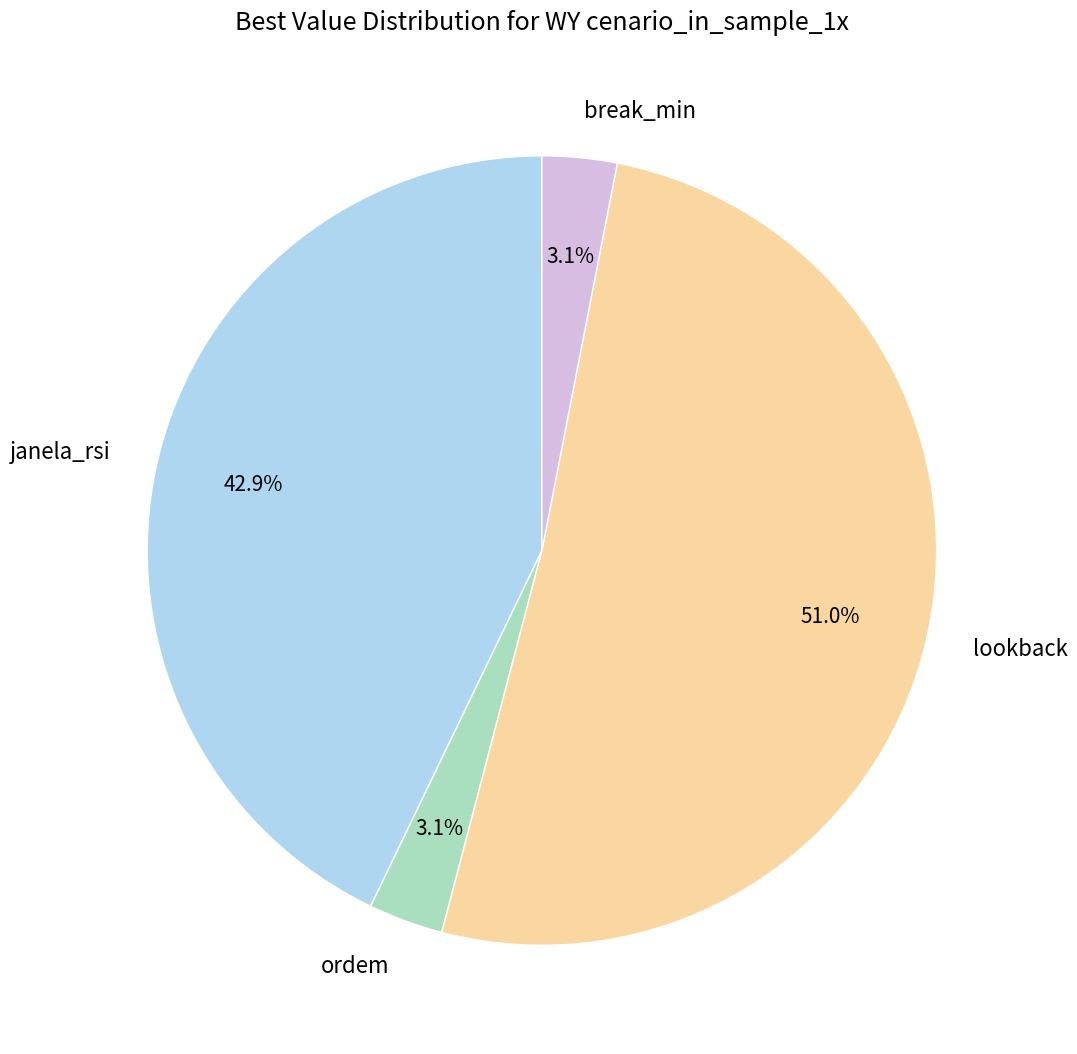

Between lookback and ordem, which is larger?

lookback